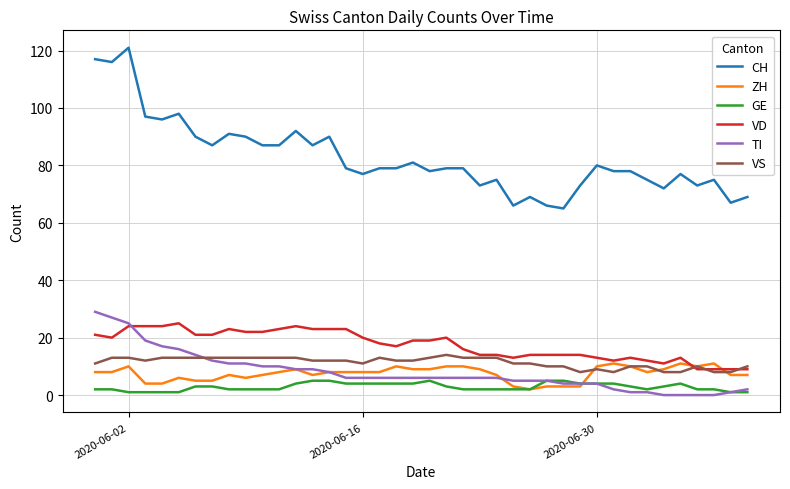

Which series has the largest range (max minus min)?

CH